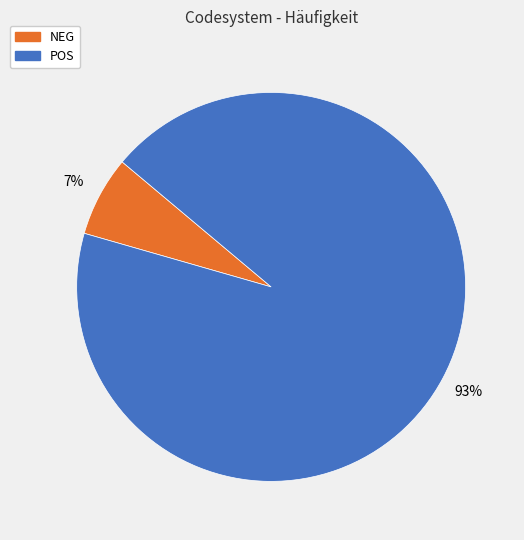

Which slice is the largest?

POS